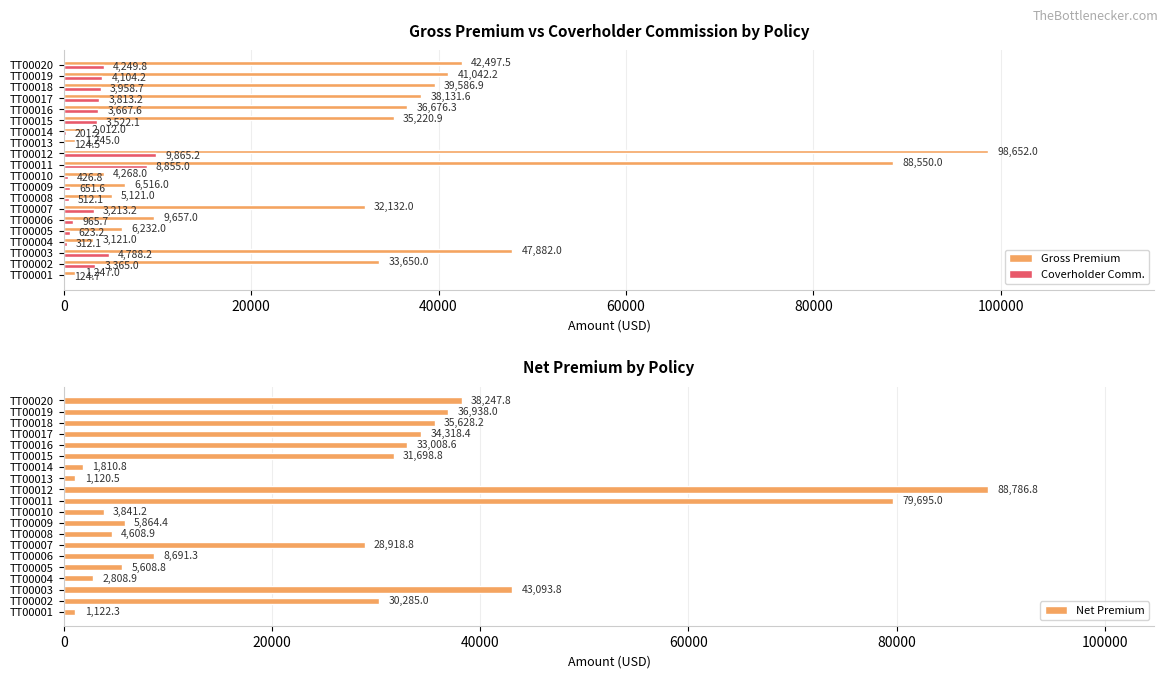

How many distinct data groups are displayed?

3